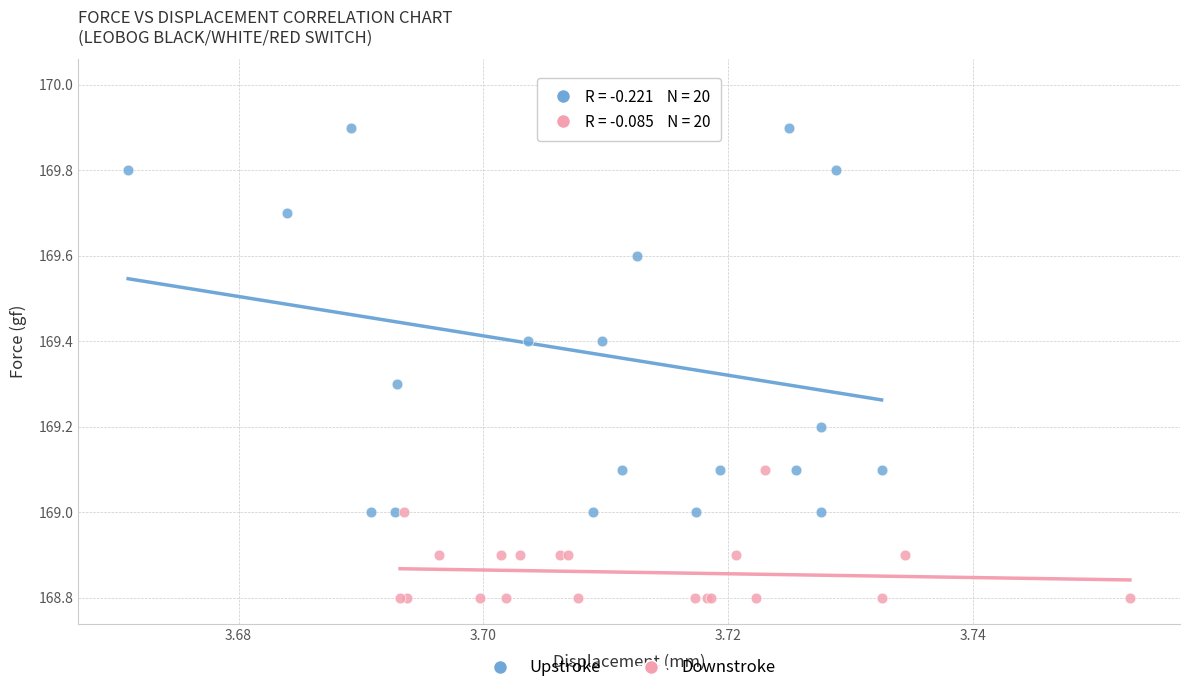

Which series reaches the minimum Y coordinate?

Downstroke